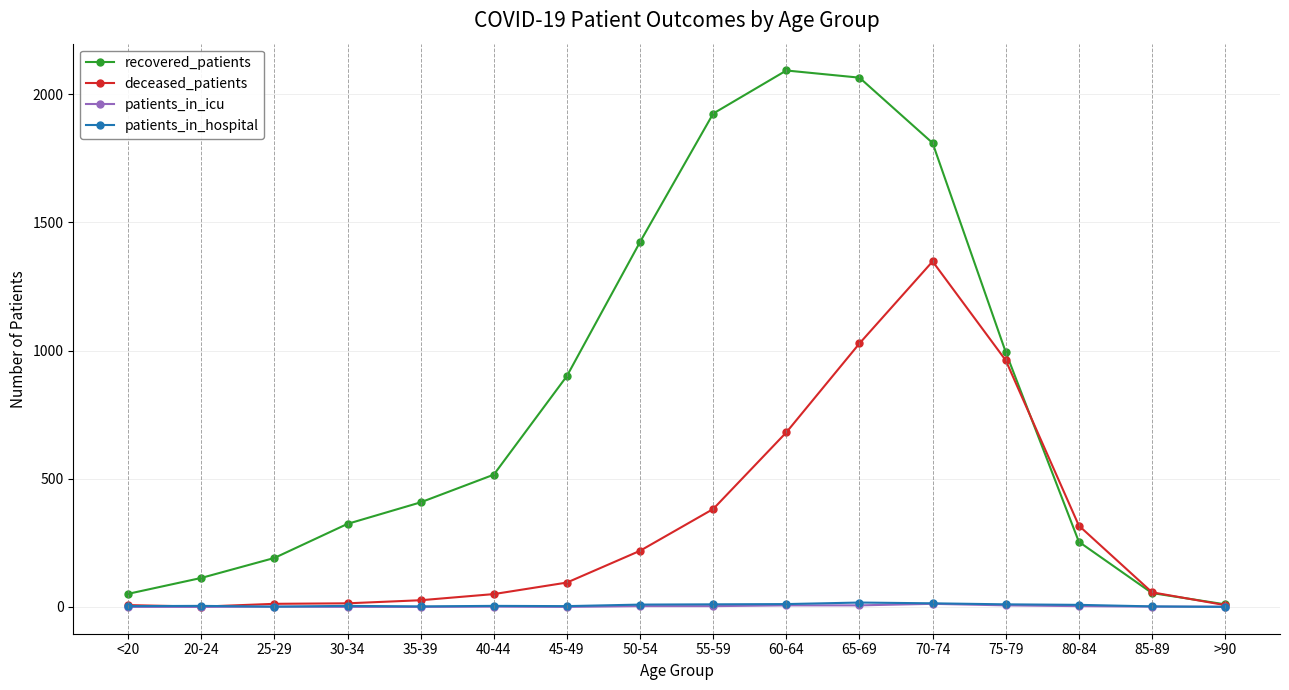

How many distinct data groups are displayed?

4